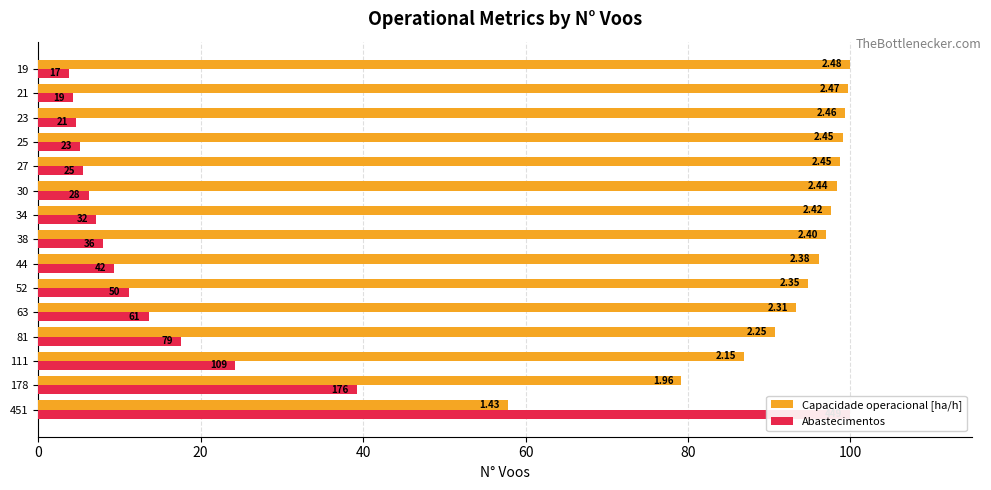

What is the maximum value shown in the chart?

100.0